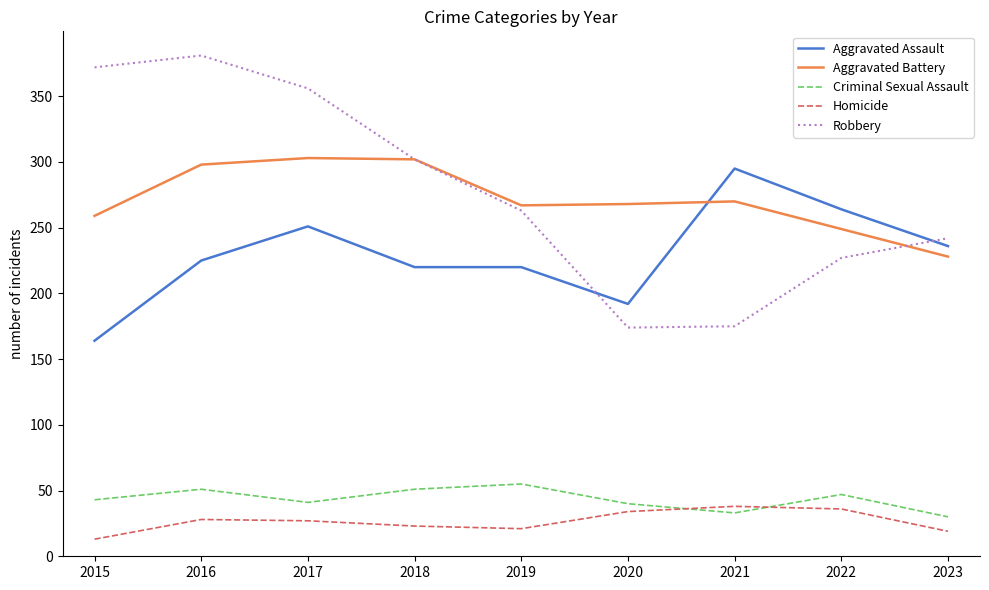

True or false: Aggravated Battery and Criminal Sexual Assault intersect in this chart.

False